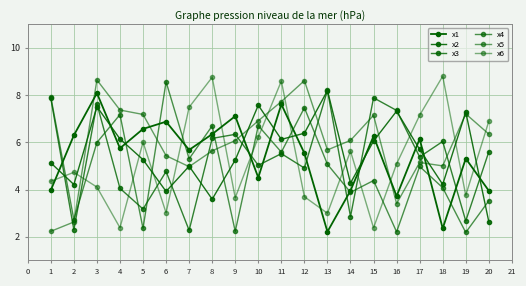

Which series has the largest range (max minus min)?

x6